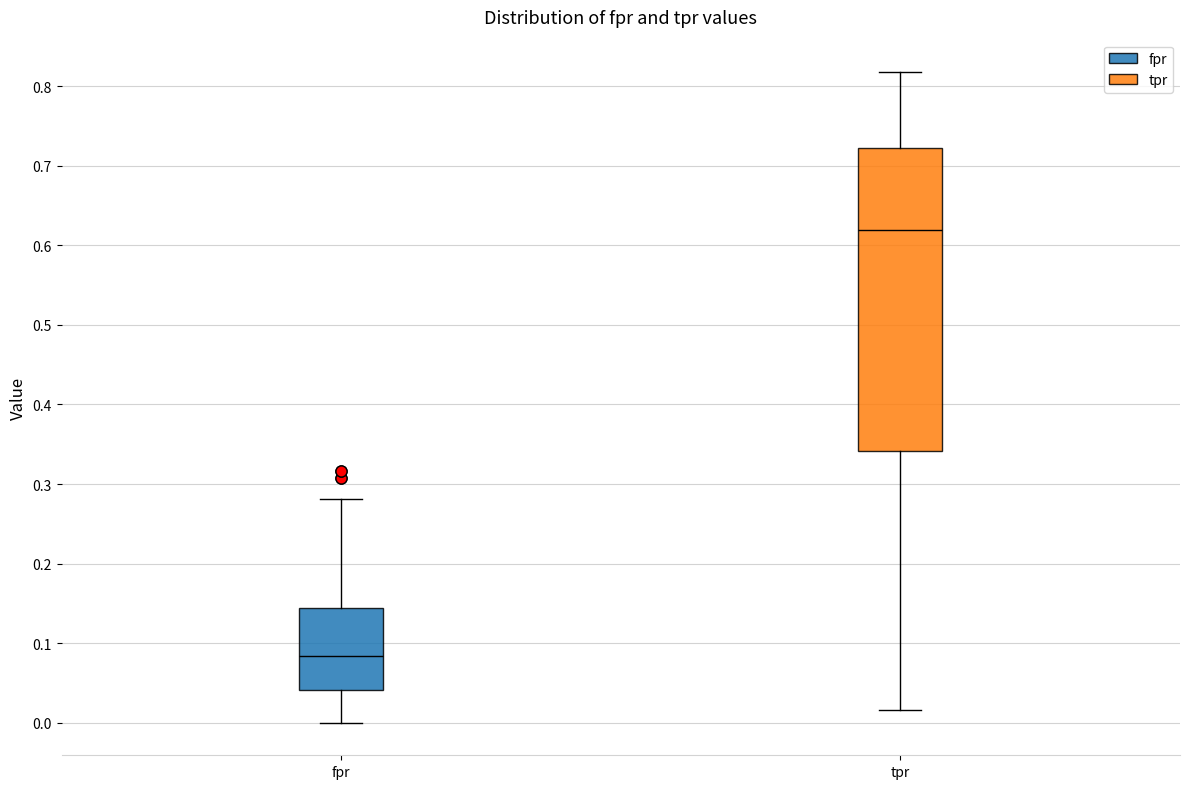

Reading left to right, transcribe this box plot: for each box, give where its median line is, the range the box spans, and where its two whiskers end, as read against the y-axis. The values are not printed on the chart, so give them approximately, as read against the axis.

fpr: median 0.08, box 0.04 to 0.14, whiskers 0.00 to 0.28
tpr: median 0.62, box 0.34 to 0.72, whiskers 0.02 to 0.82